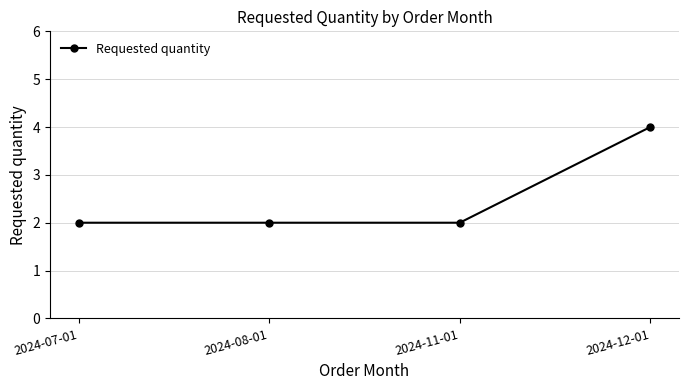

Approximately how many times larger is the value at 2024-08-01 compared to 2024-11-01?

1.0